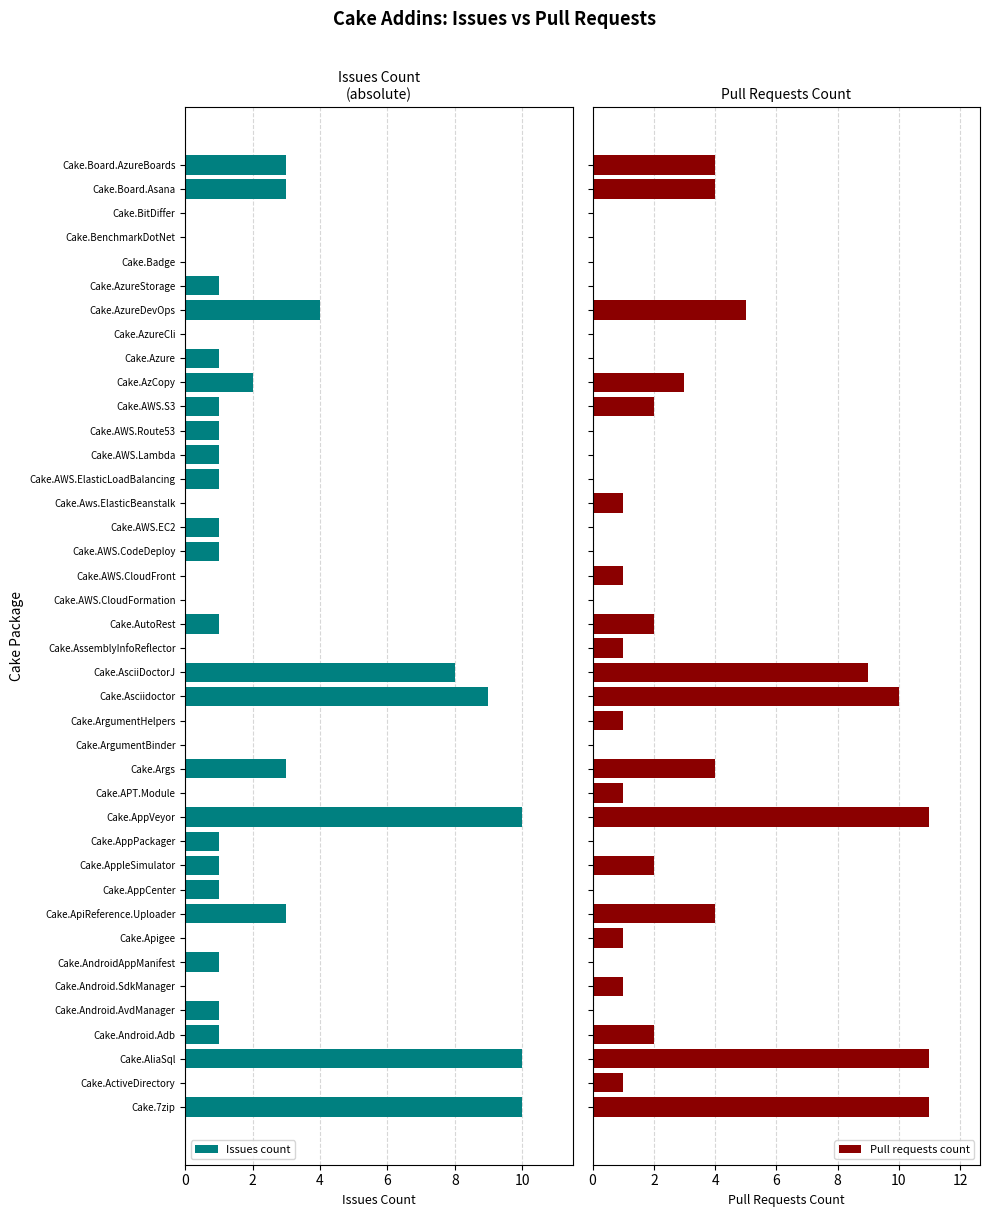

Which series has the largest total across all categories?

Pull requests count